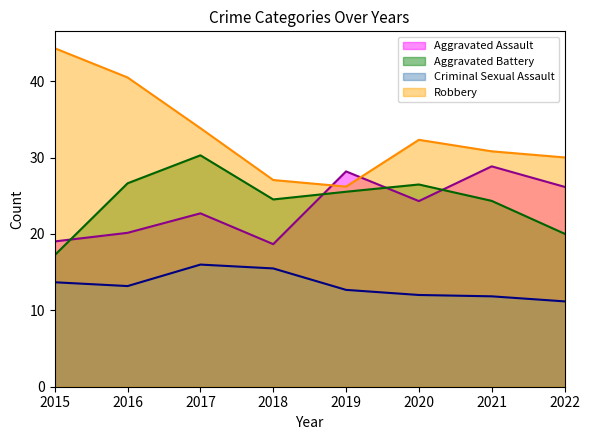

Does the chart have visible grid lines?

No